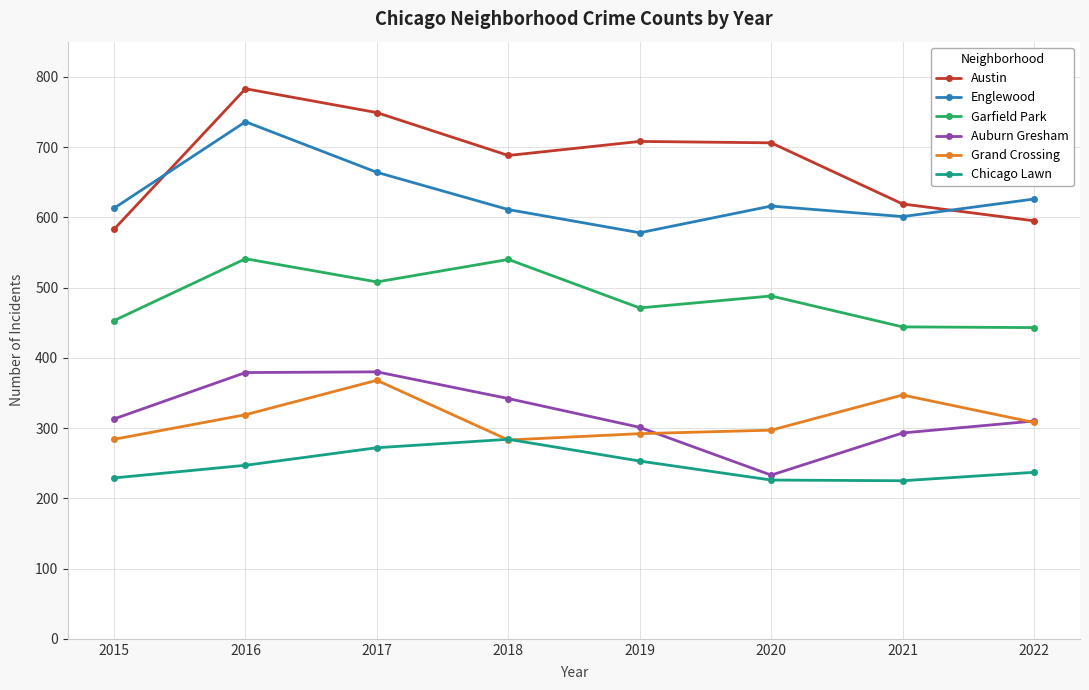

Which series changed the most between 2015 and 2019?

Austin